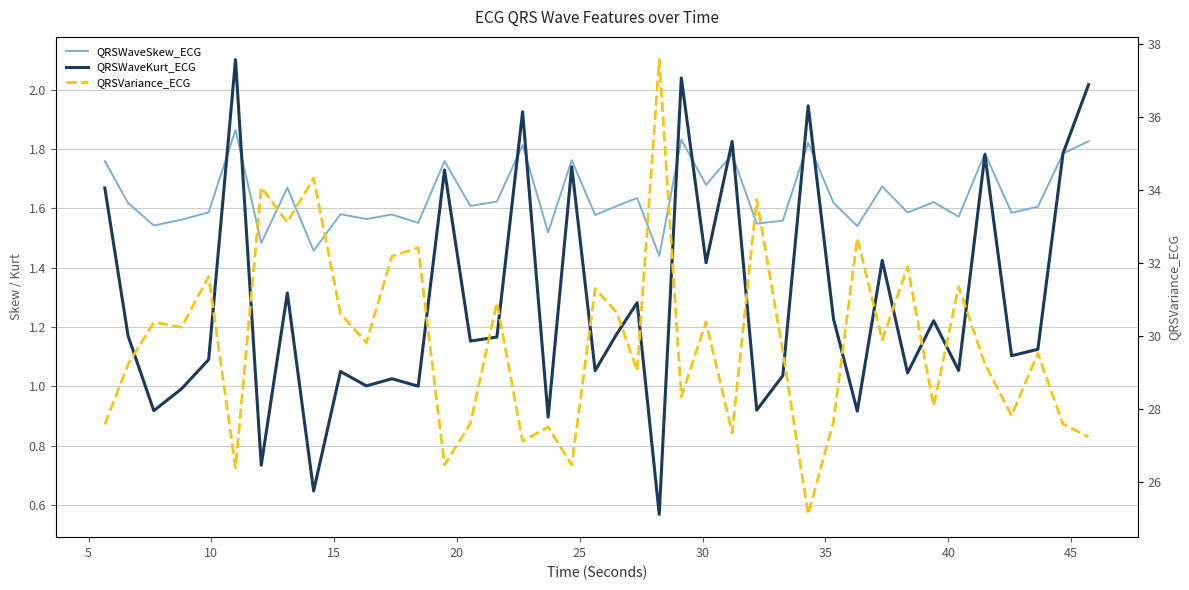

What is the difference between the maximum and second lowest values in the QRSWaveSkew_ECG series?

0.4